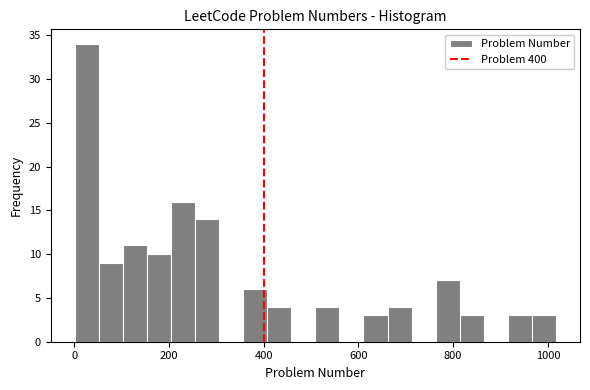

Around what value on the x-axis is the tallest bar? Give the approximate position of its centre, as read against the axis.

20